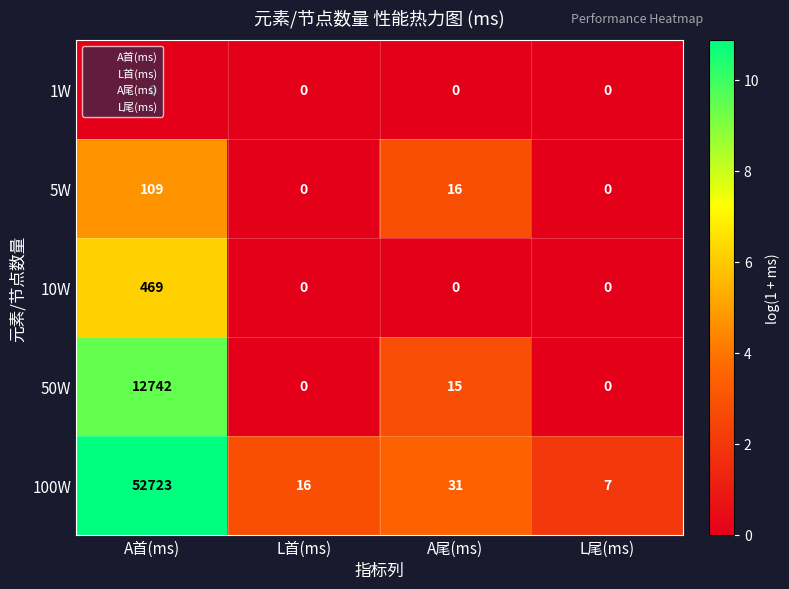

What is the difference between the maximum and minimum values in the 100W series?

52716